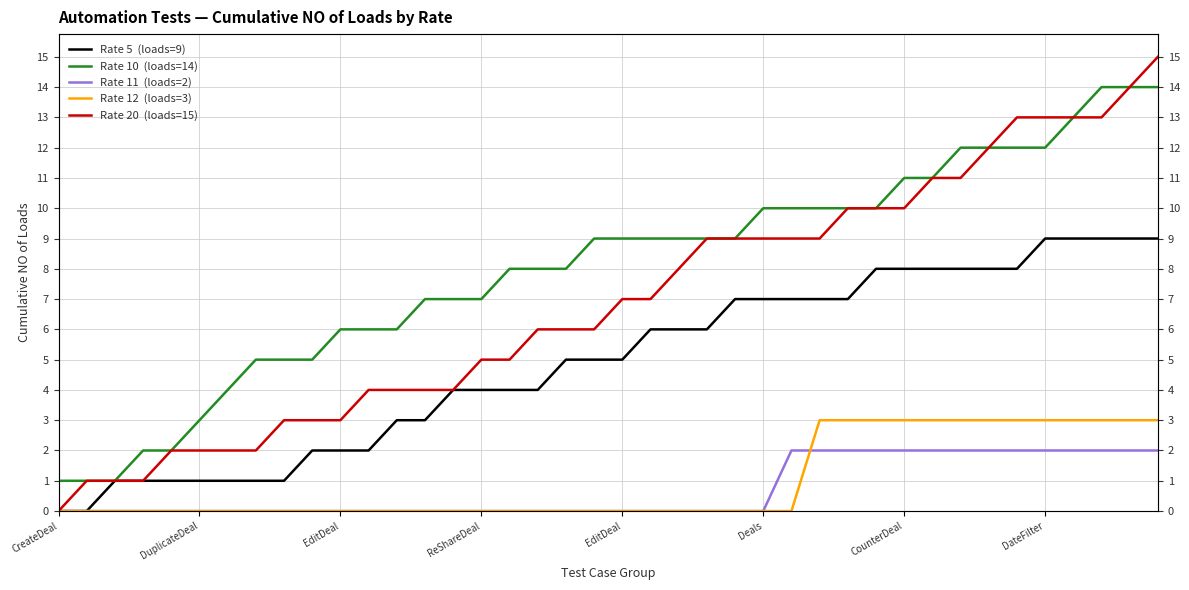

What are all the series names shown in the legend?

Rate 5  (loads=9), Rate 10  (loads=14), Rate 11  (loads=2), Rate 12  (loads=3), Rate 20  (loads=15)